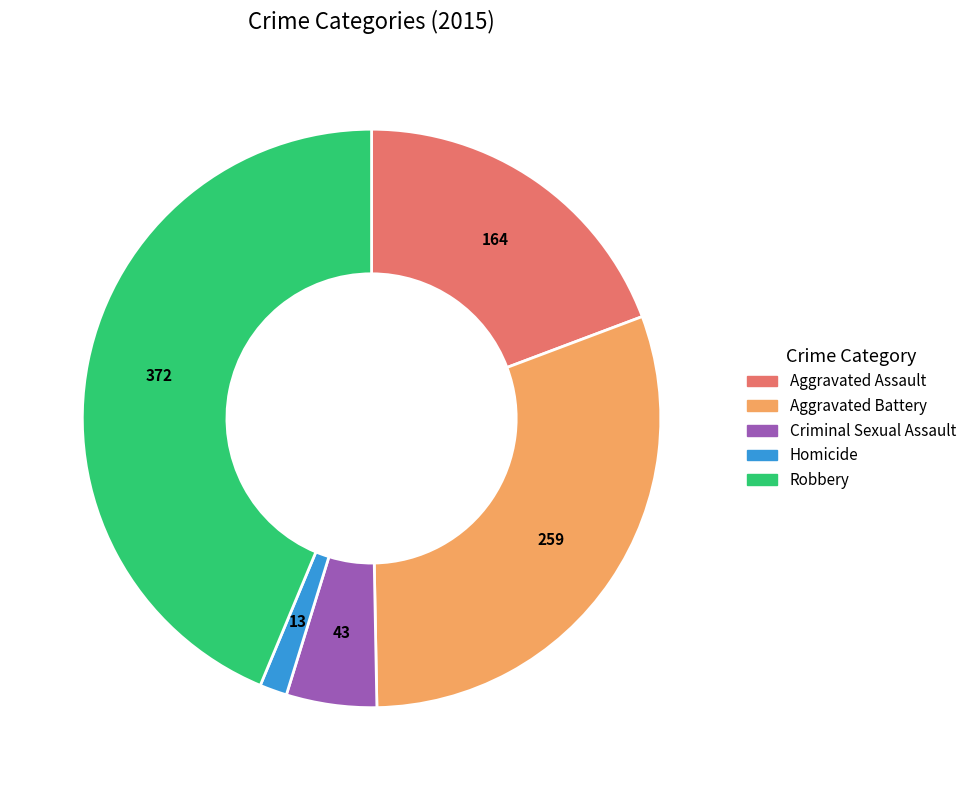

Does Robbery represent more than half of the total?

No